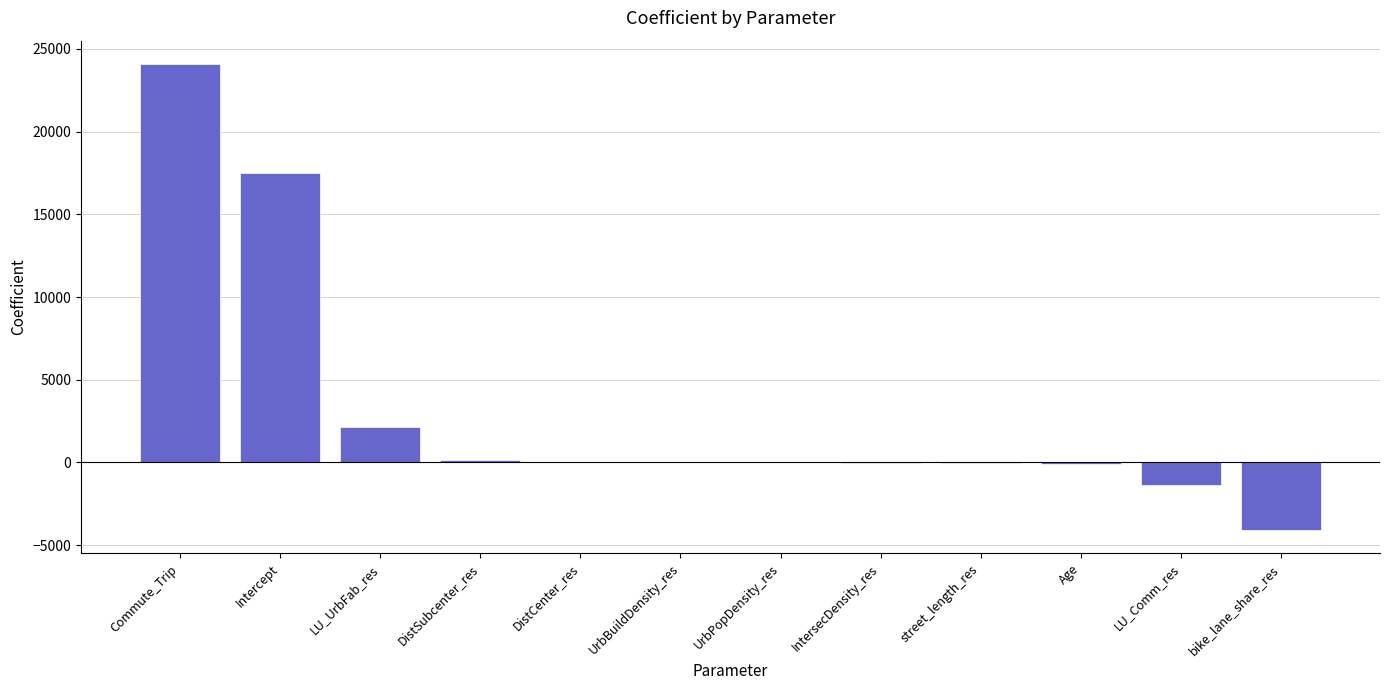

Which has a higher value, IntersecDensity_res or Intercept?

Intercept